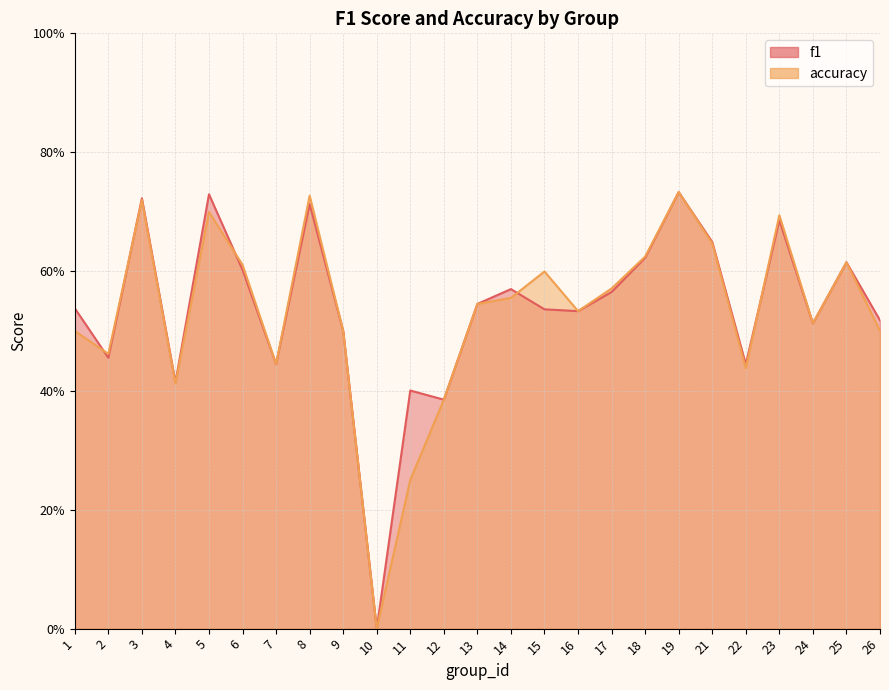

How many series are shown in this chart?

2